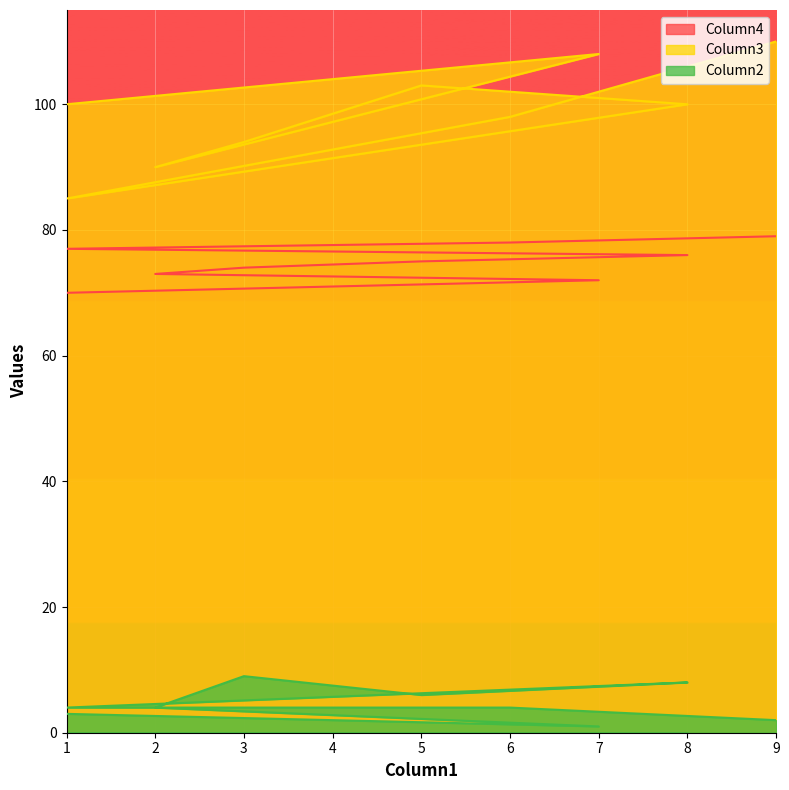

Reading left to right, extract all data points from this chart.

Column4: 70	71	72	73	74	75	76	77	78	79
Column3: 100	104	108	90	94	103	100	85	98	110
Column2: 3	2	1	4	9	6	8	4	4	2